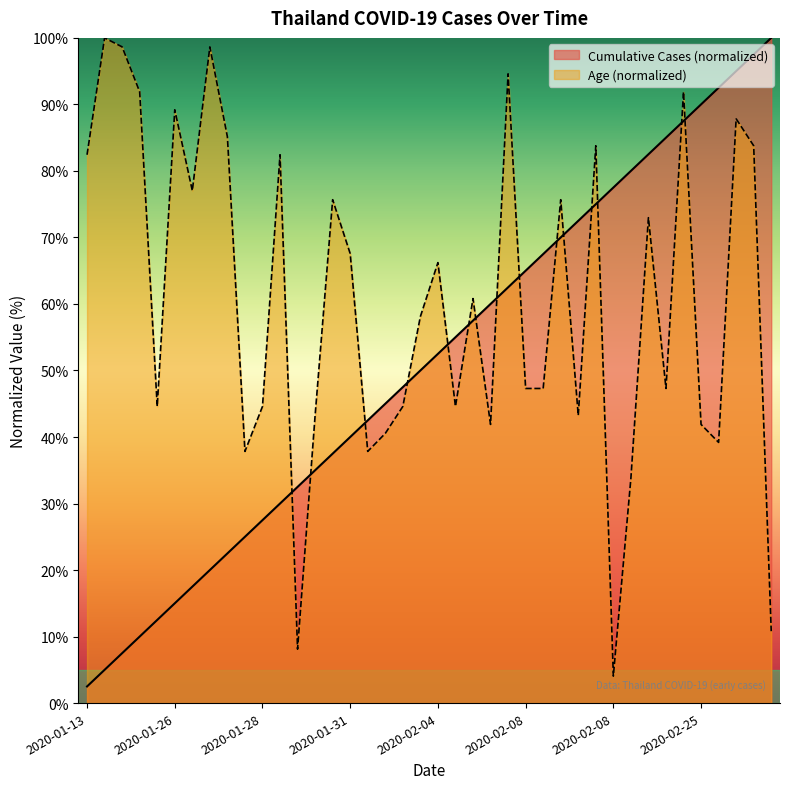

At which label does Cumulative Cases first exceed 52?

2020-02-04